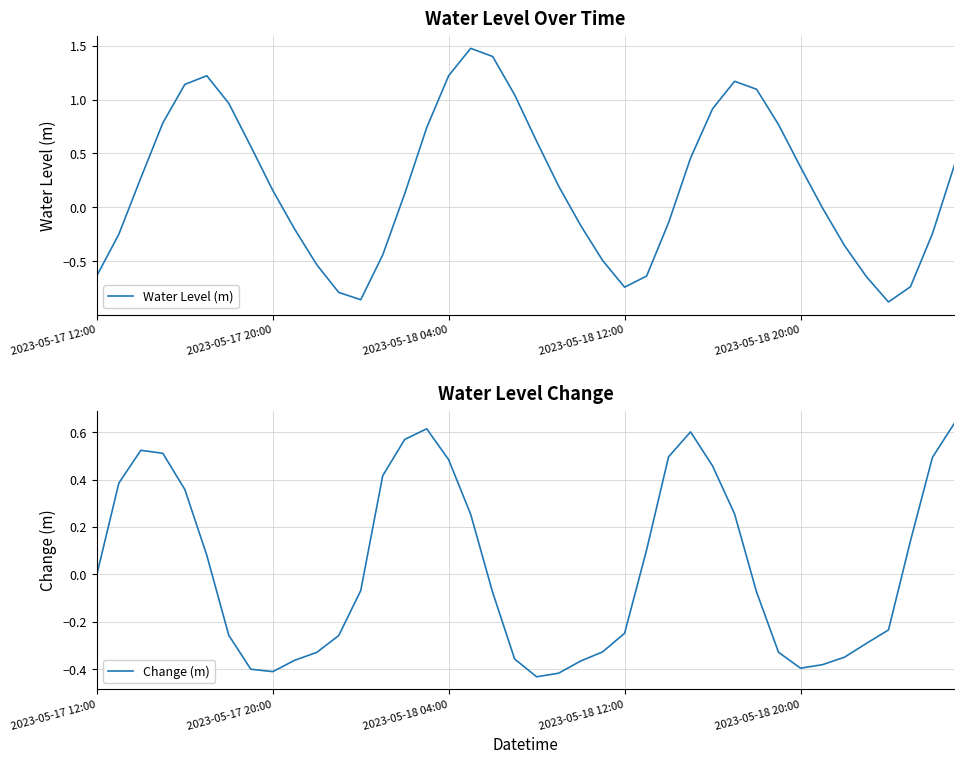

What is the highest value of the Water Level (m) series?

1.5